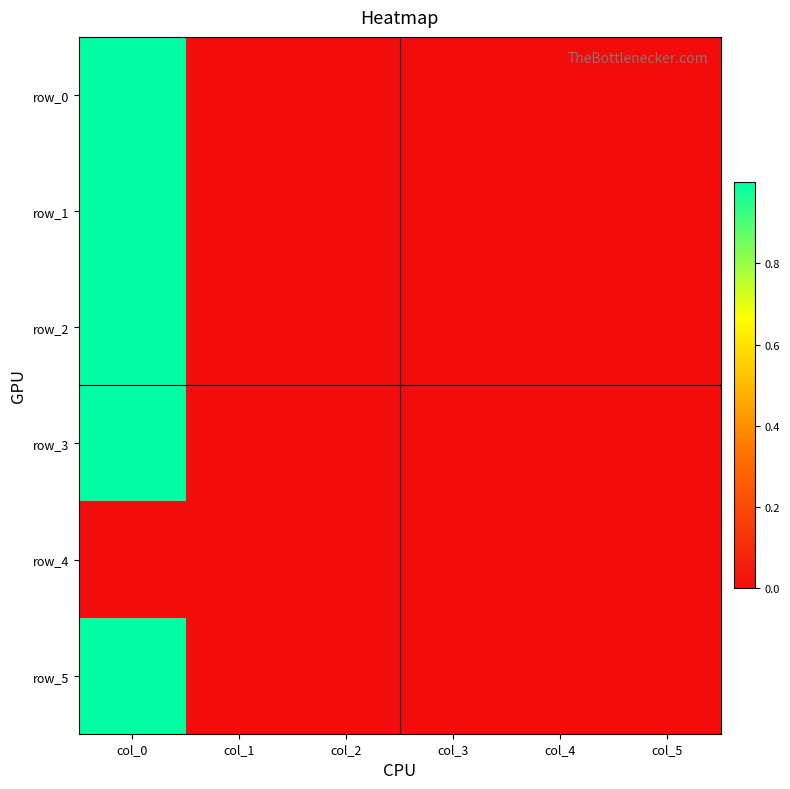

What is the average value of the row_1 series?

0.2